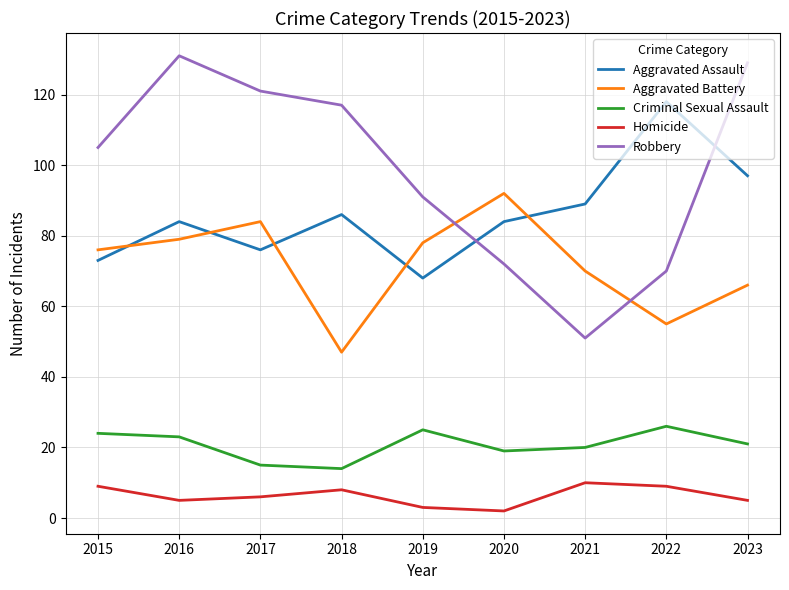

Which series has the largest range (max minus min)?

Robbery